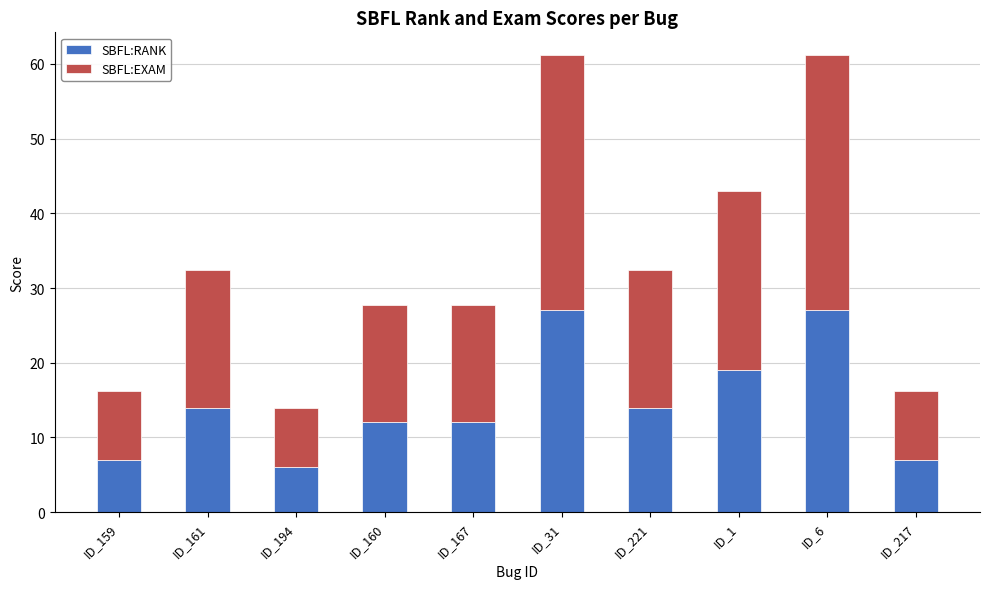

What is the highest value of the SBFL:RANK series?

27.0